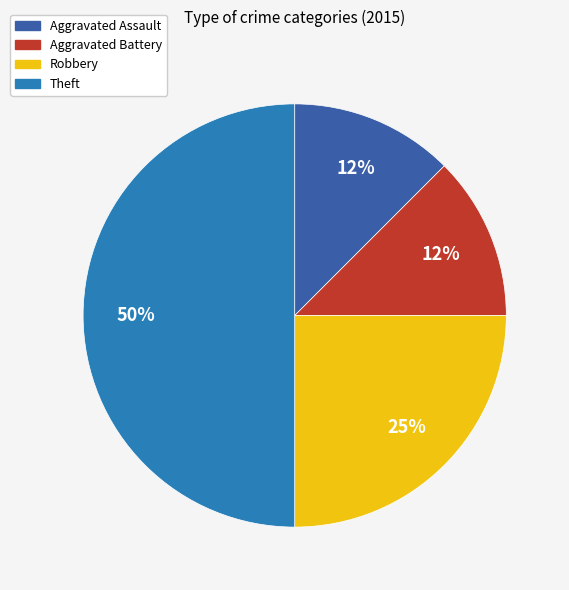

Approximately how many times larger is the value at Robbery compared to Theft?

0.5